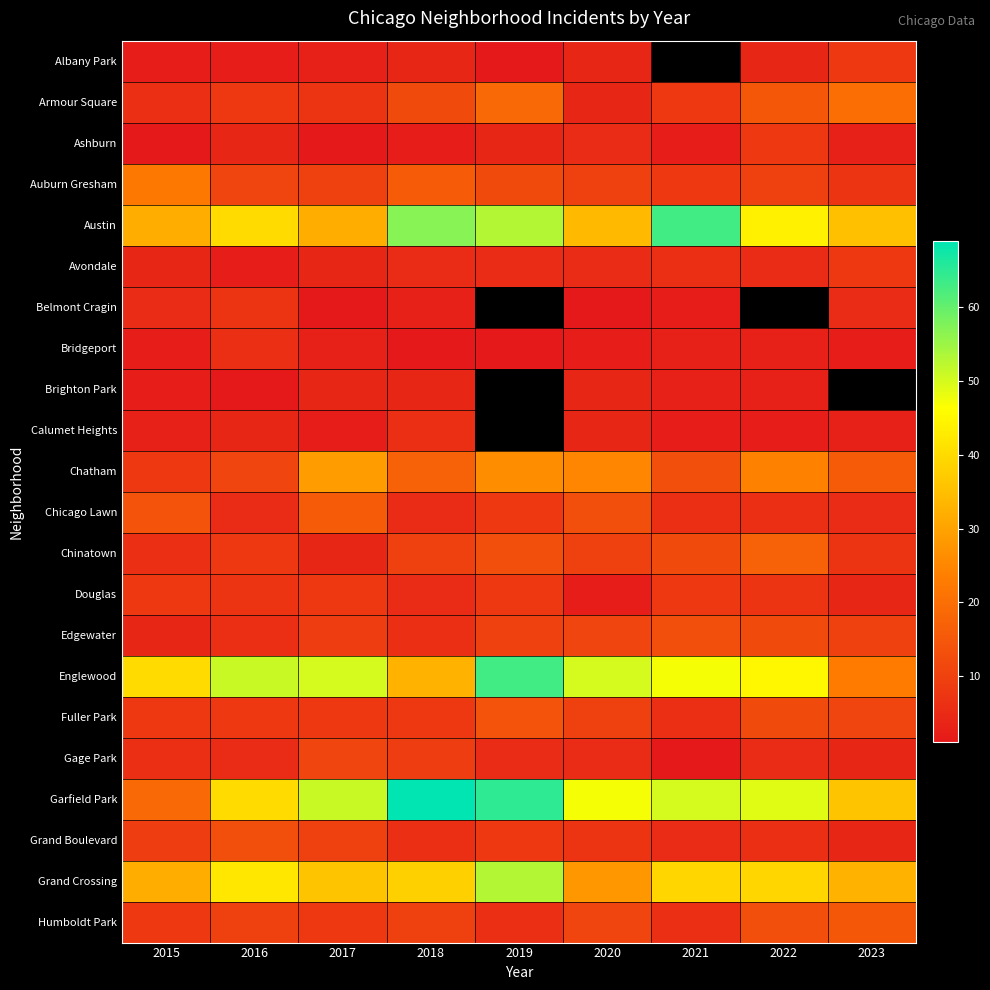

The value of Edgewater at 2020 is 16.7. True or false?

False